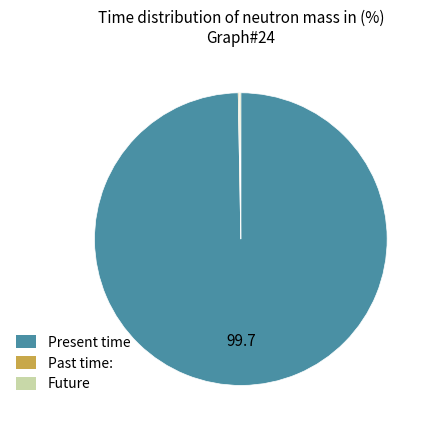

Which slice is the largest?

Present time